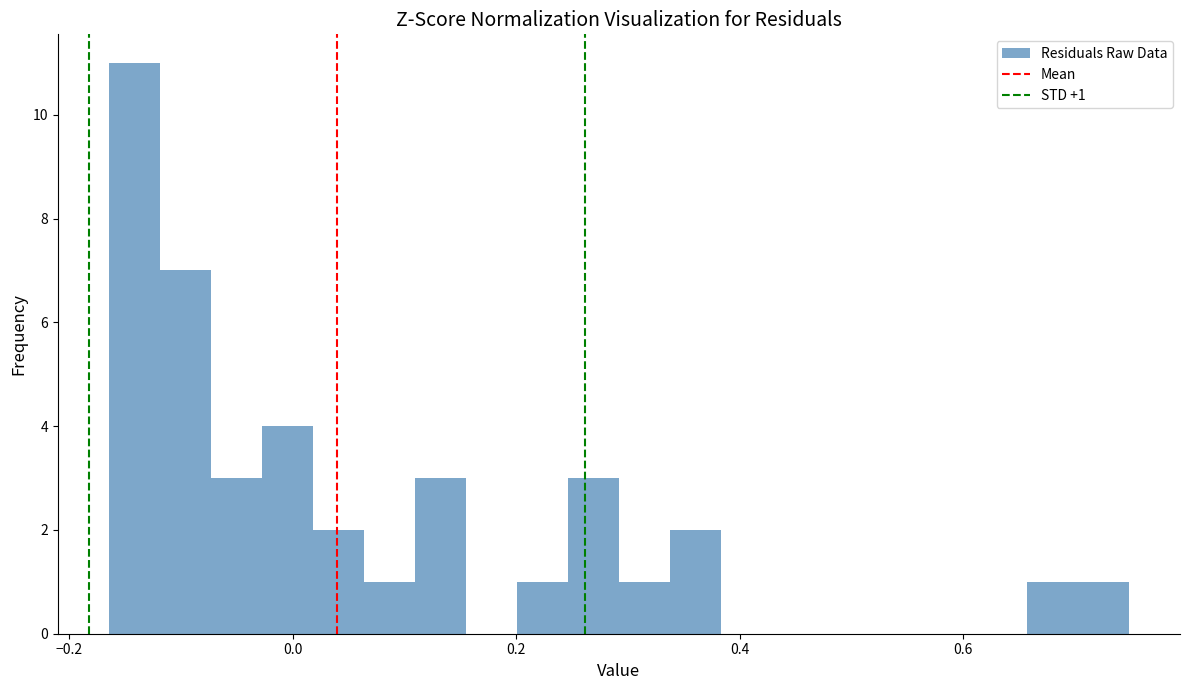

Read against the x-axis, roughly where is the centre of the tallest bar?

-0.14